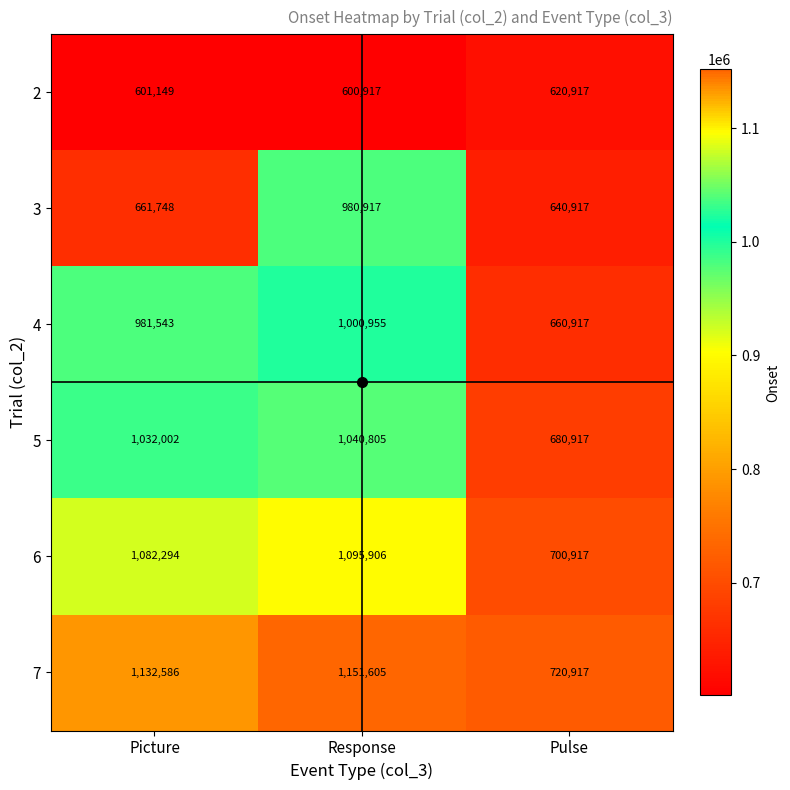

How many distinct data groups are displayed?

6